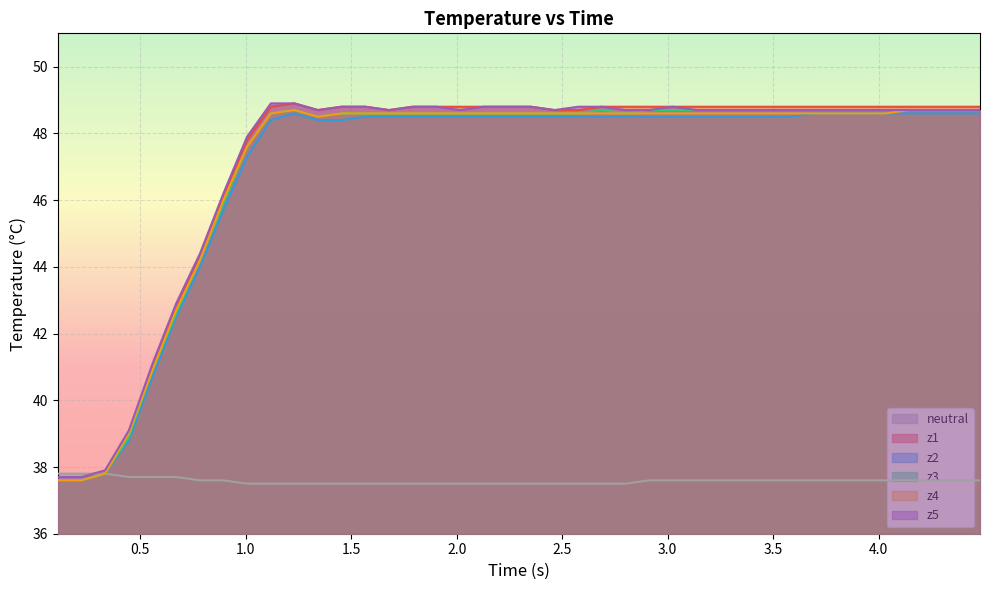

What is the average value of the z1 series?

47.2